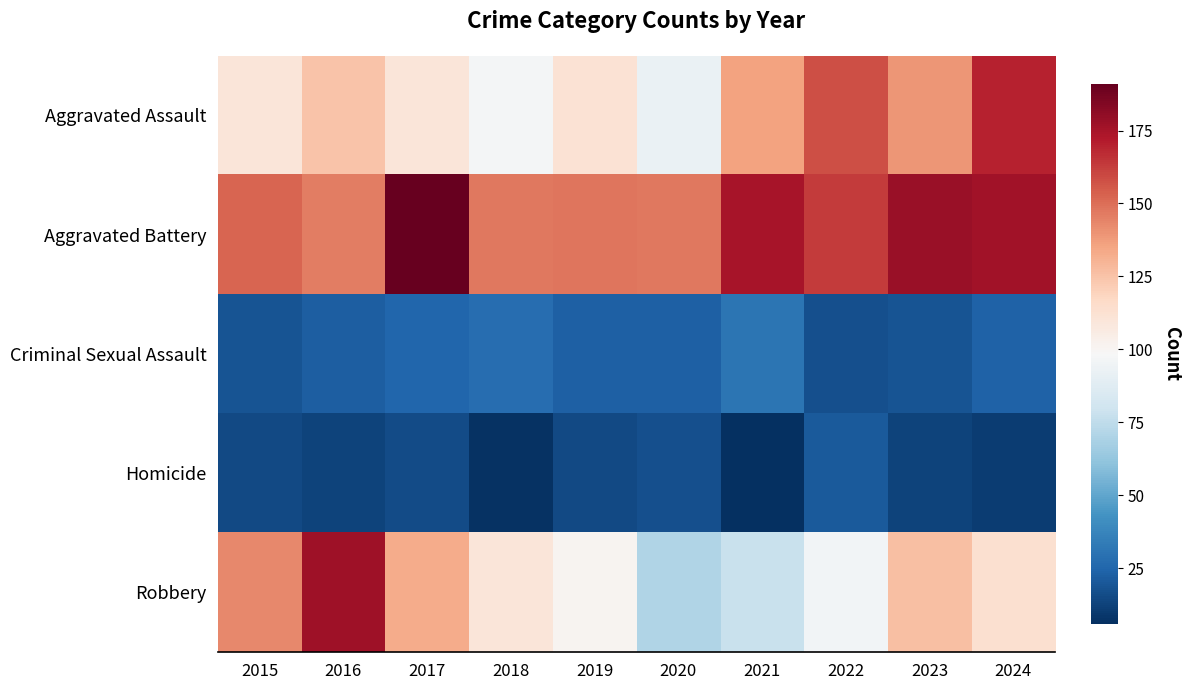

Which label corresponds to the largest value in the chart?

2017